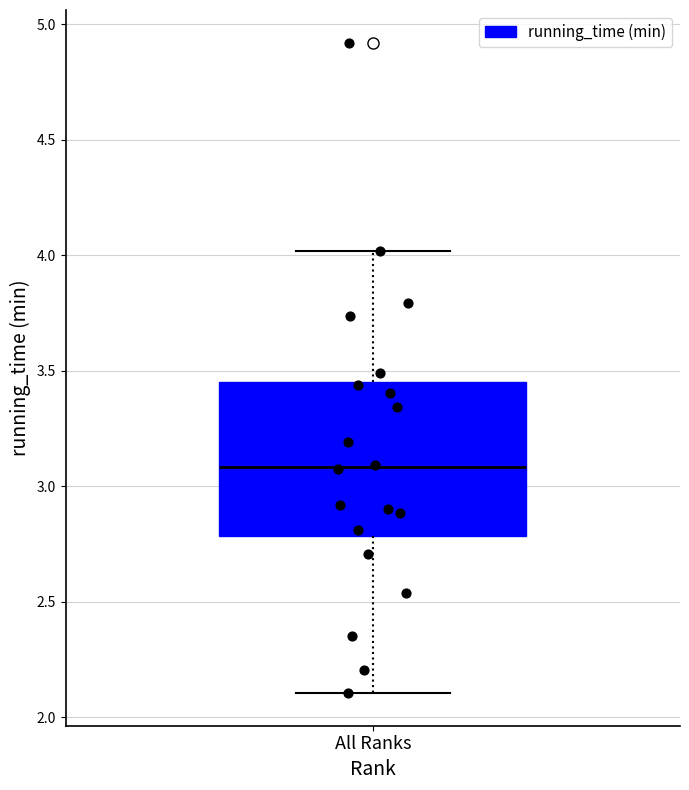

Transcribe this box plot: give where the median line is, the range the box spans, and where the two whiskers end, as read against the y-axis. The values are not printed on the chart, so give them approximately, as read against the axis.

median 3.10, box 2.80 to 3.45, whiskers 2.10 to 4.00